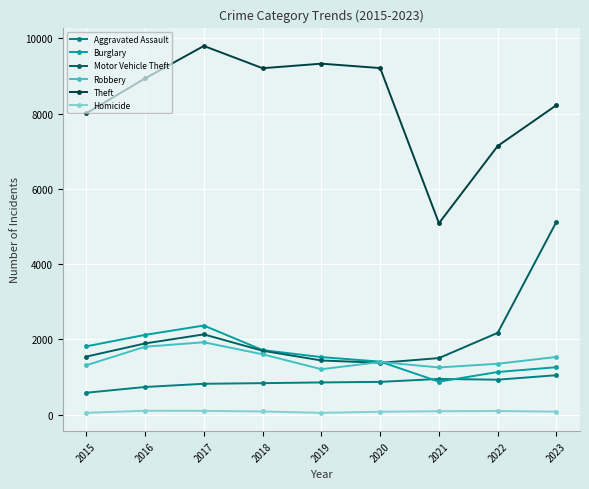

At which category does Robbery reach its first local peak?

2017